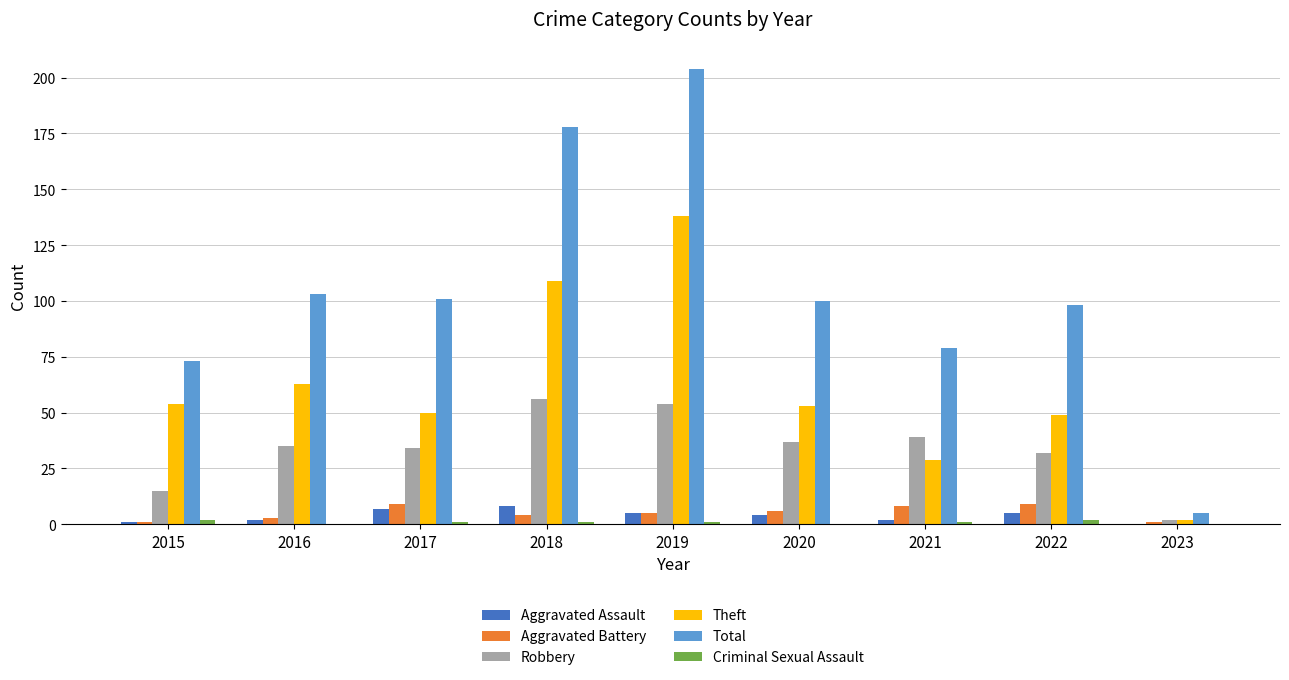

What is the difference between the Aggravated Assault values at 2017 and 2019?

2